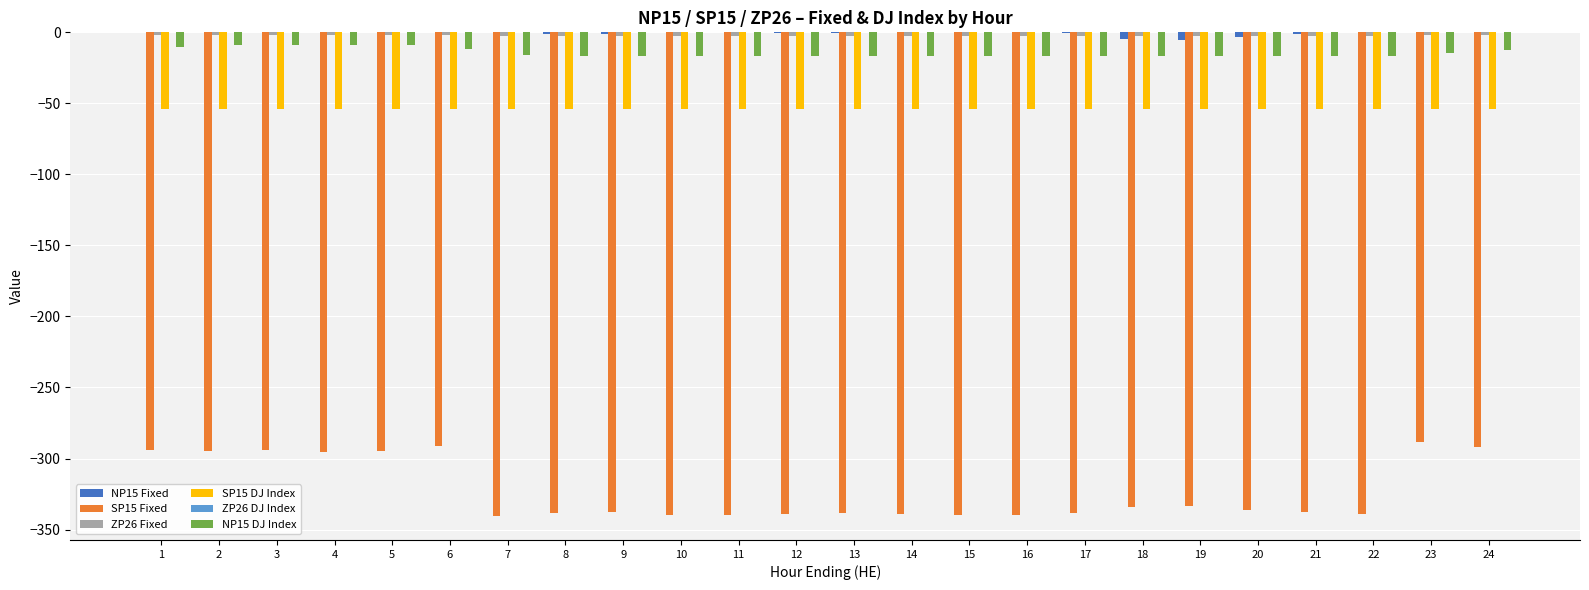

True or false: NP15 Fixed has a value of -1.5 at 21.

True